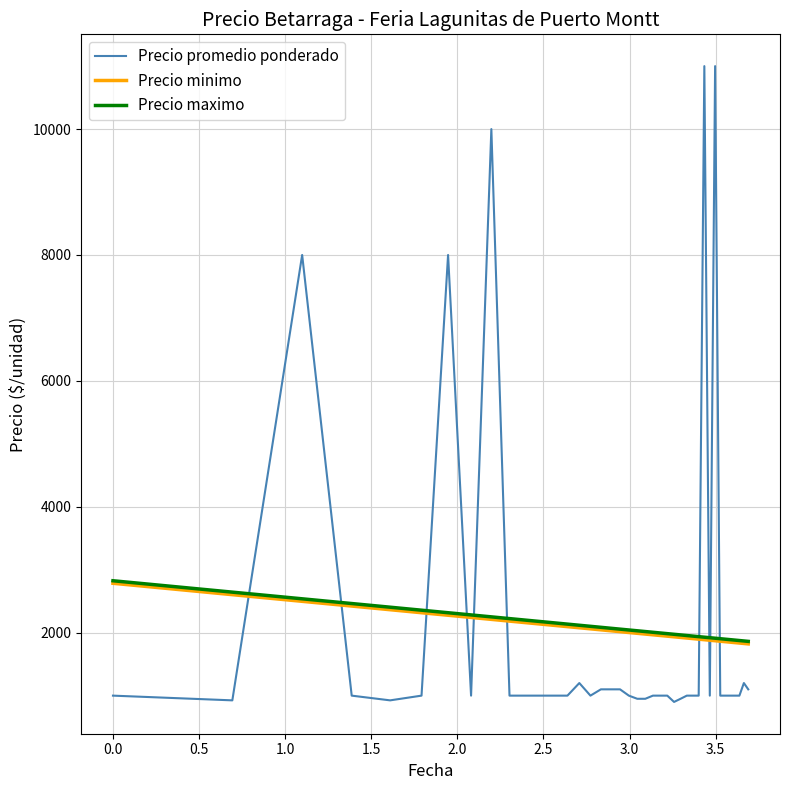

Which series ends up on top after the final intersection of Precio promedio ponderado and Precio maximo?

Precio maximo